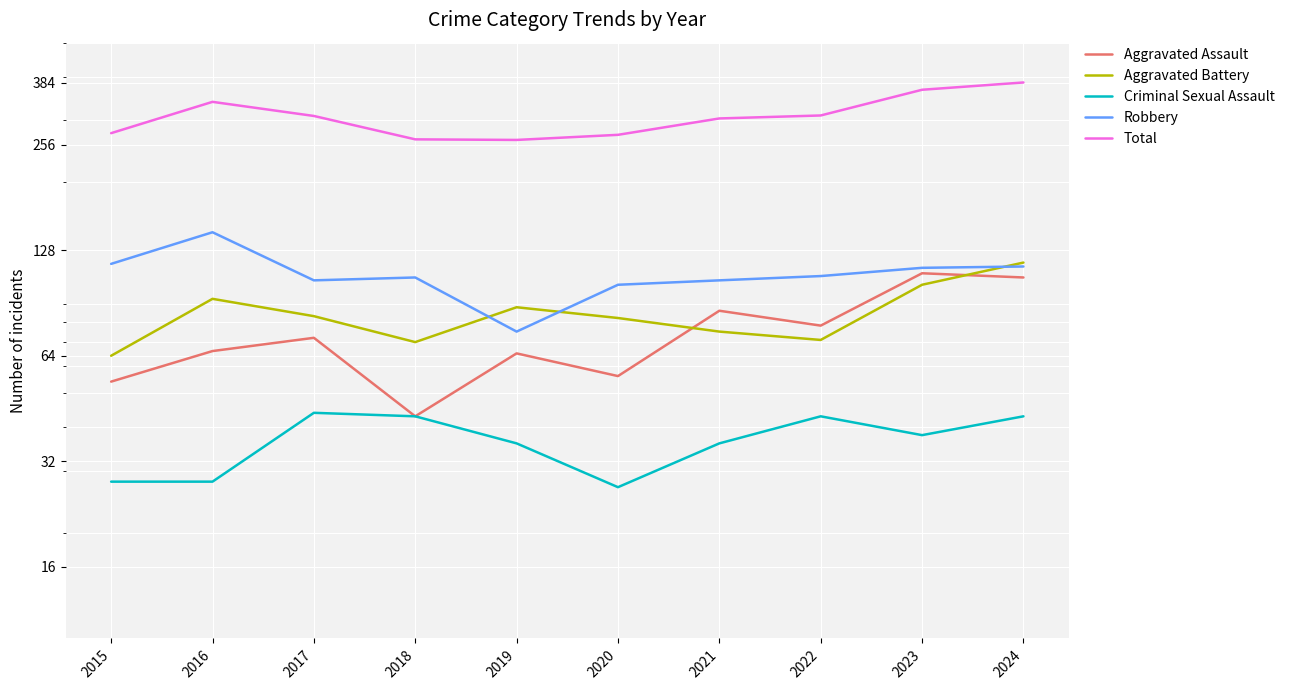

Which has a higher value, 2017 or 2016?

2017